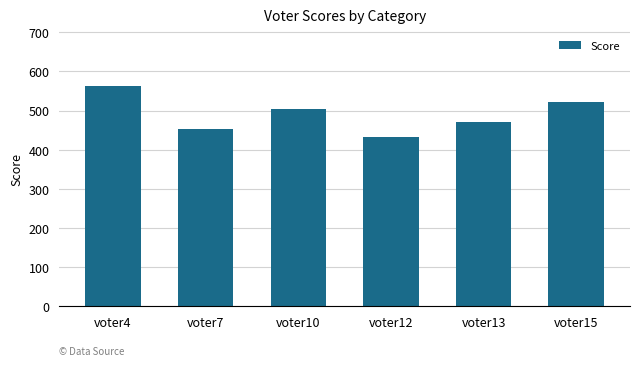

What is the maximum value shown in the chart?

562